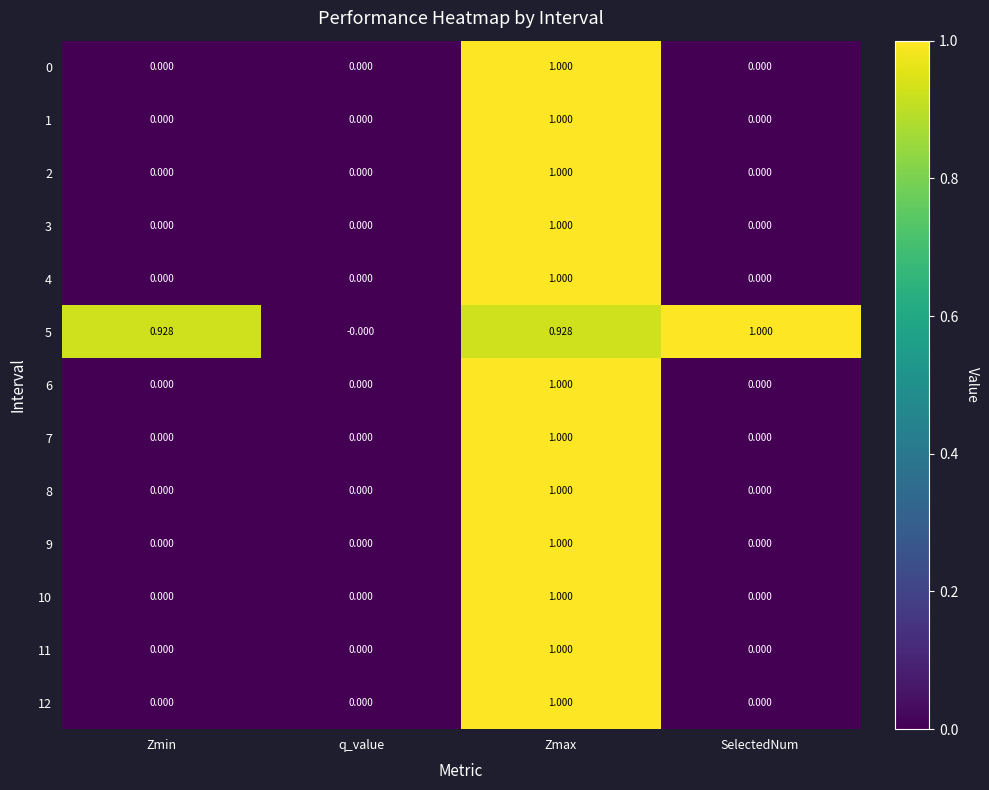

At which label does 2 reach its peak?

Zmax